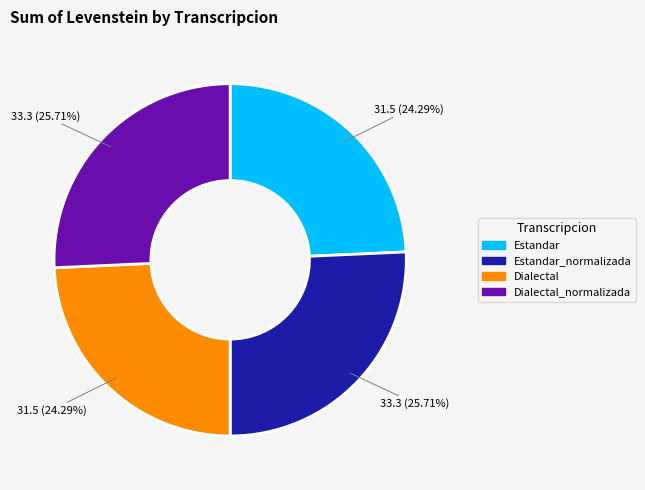

Does any single category account for the majority?

No